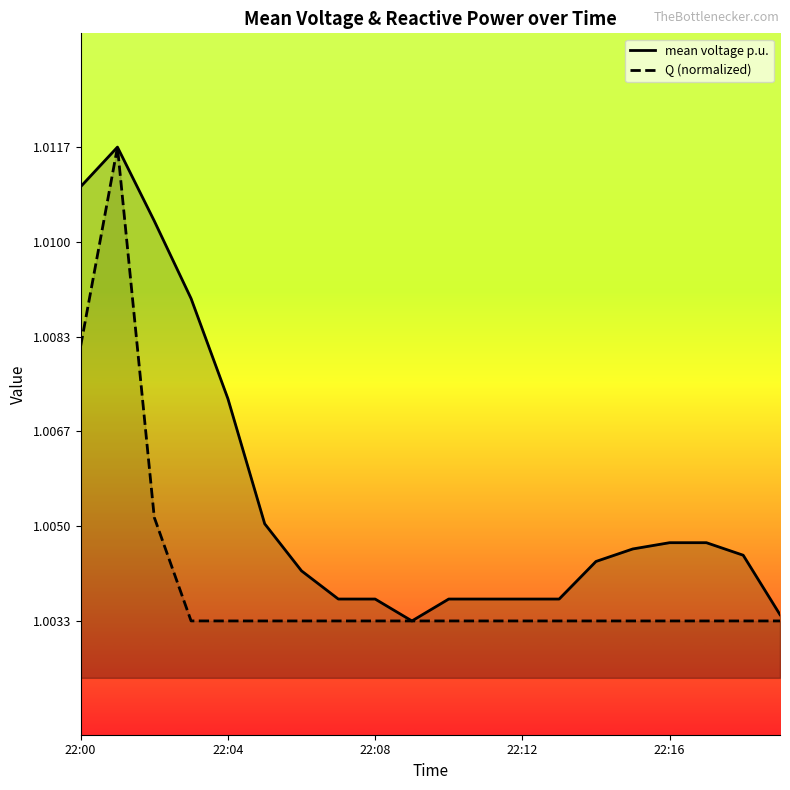

Count the number of categories in the chart.

20